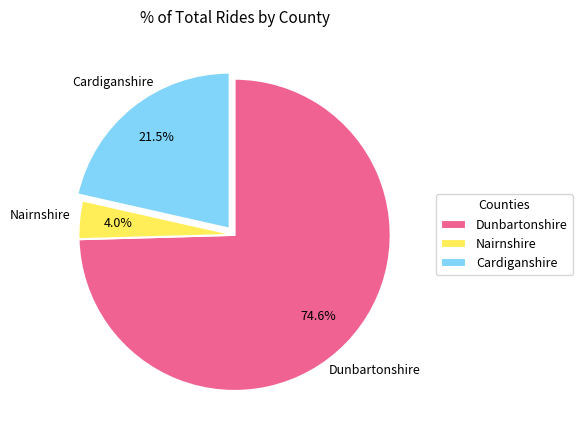

To the nearest percent, what is the difference between the largest and smallest slice percentages?

71%